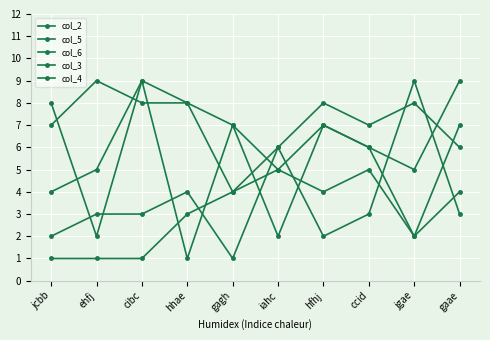

Which series ends up on top after the final intersection of col_2 and col_5?

col_5